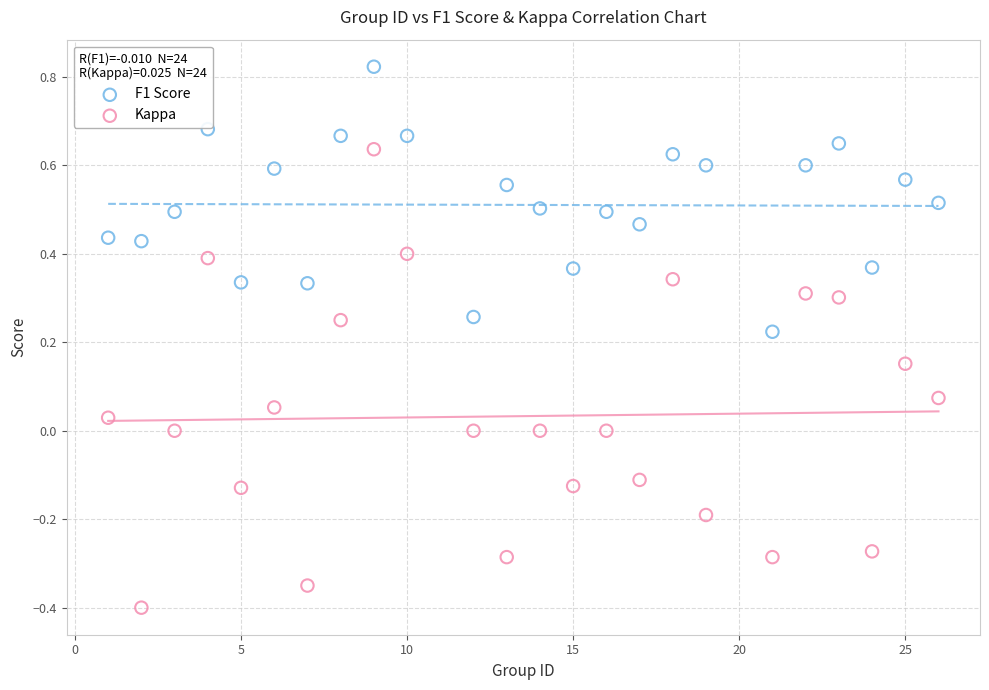

Across all data points, what is the range of Y values (max minus min)?

1.2